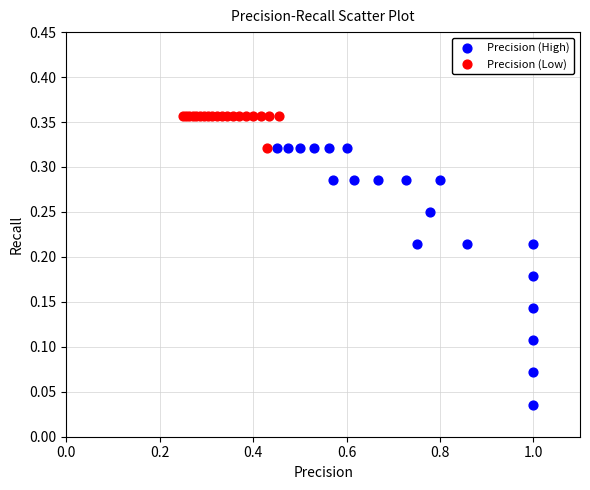

Which series has the widest spread of Y values?

Precision (High)